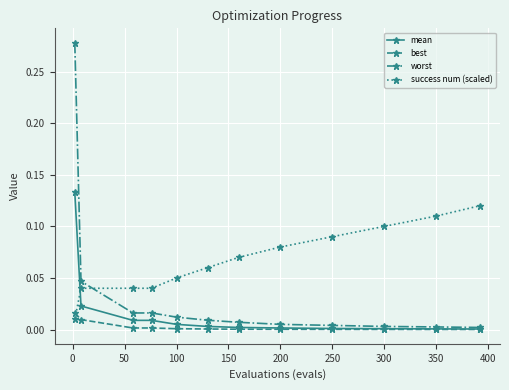

List the series in order of their peak value, lowest first.

best, success num (scaled), mean, worst